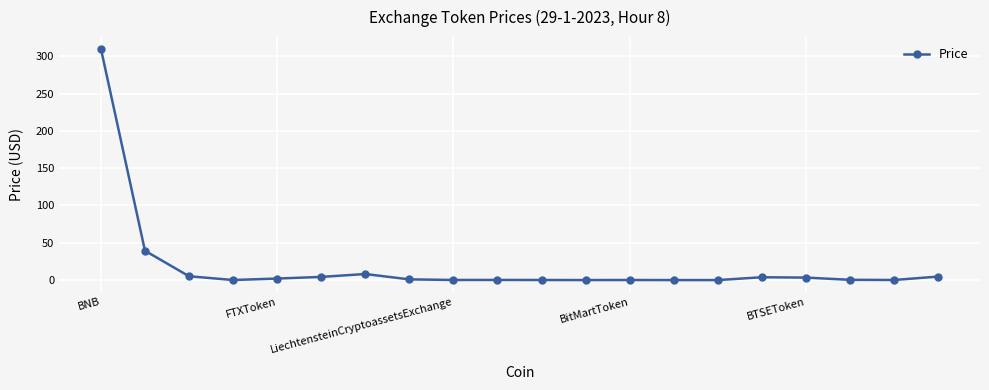

What is the greatest value displayed?

310.3